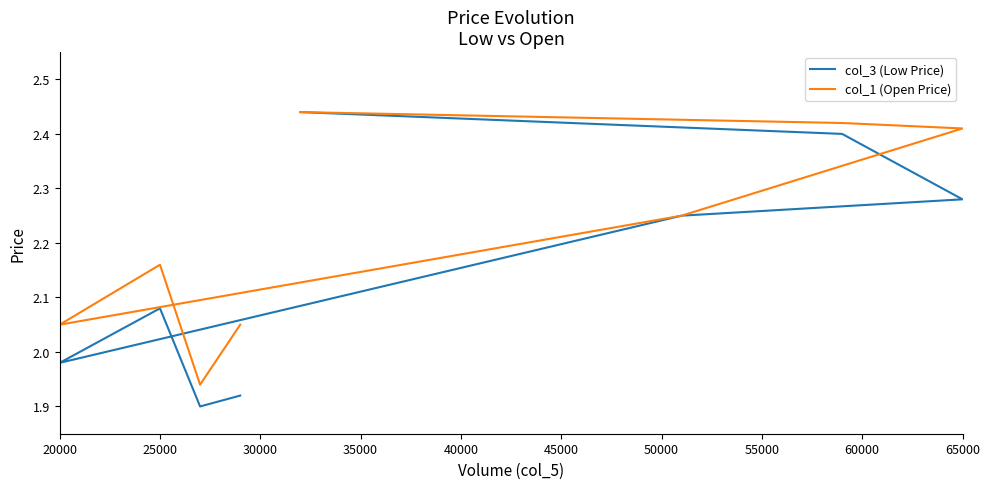

The col_1 (Open Price) series shows 2.2 at 25000. True or false?

True